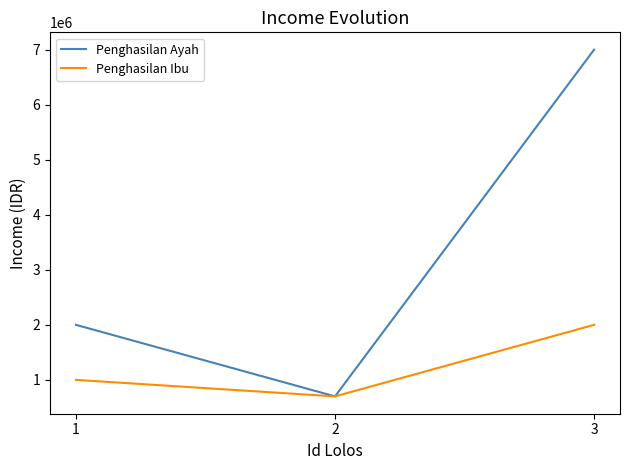

Rank the series at 1 from highest to lowest value.

Penghasilan Ayah, Penghasilan Ibu